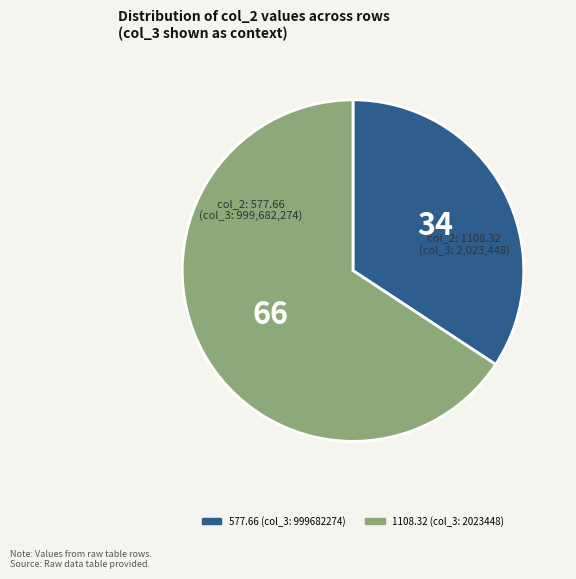

Is there a majority slice in this chart?

Yes